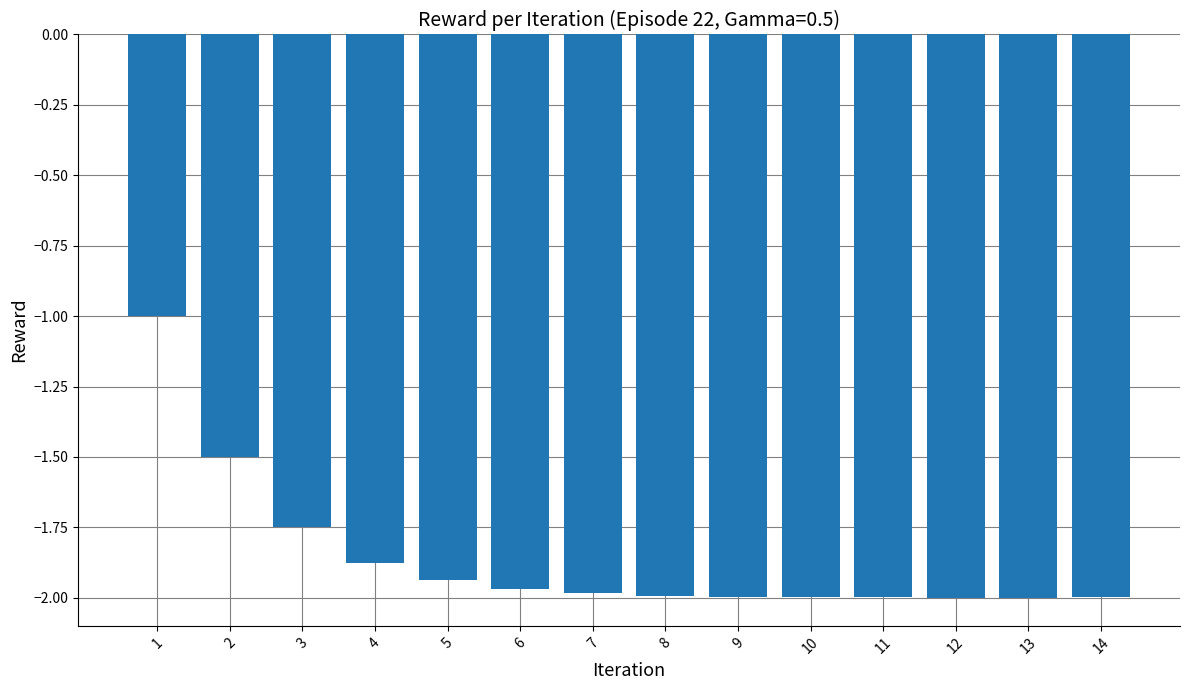

What is the sum of the values at 7 and 12?

-4.0